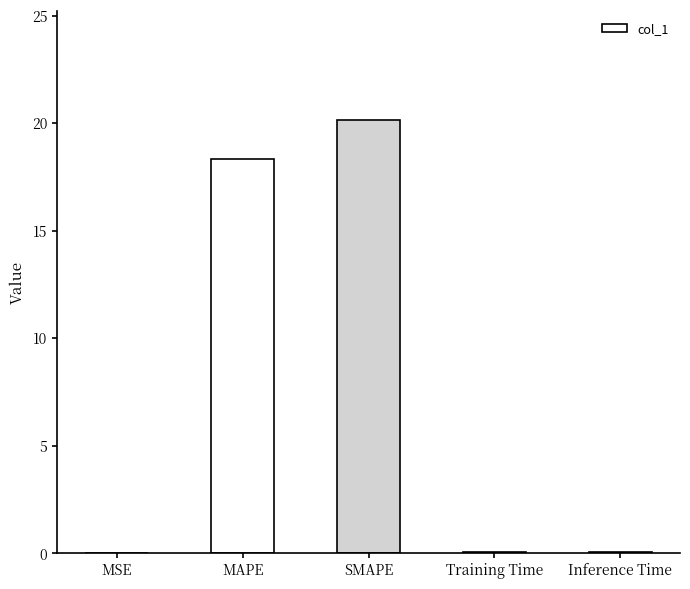

What is the sum of all values?

38.6